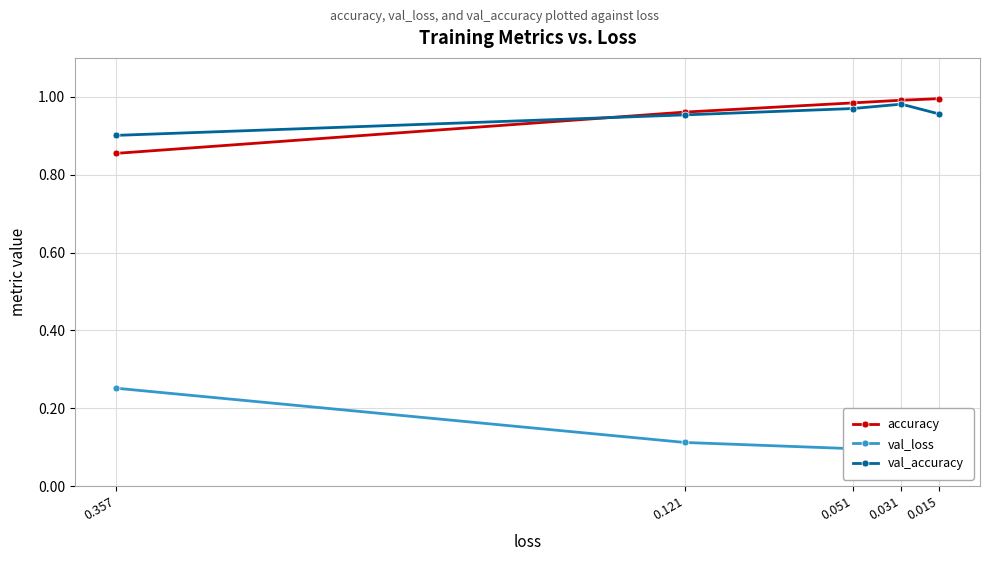

How many lines are shown in the chart?

3